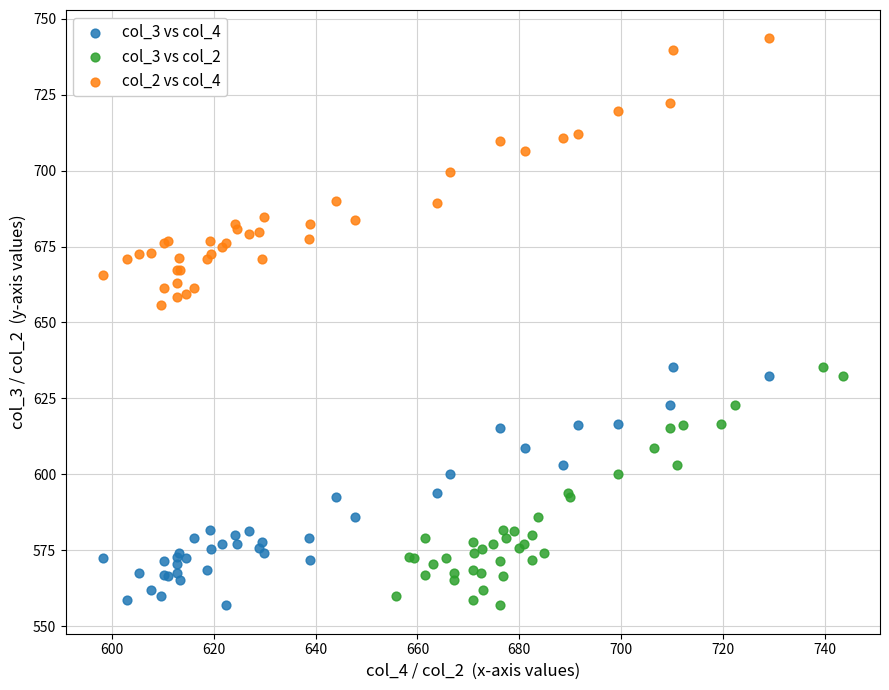

Which series reaches the maximum Y coordinate?

col_2 vs col_4